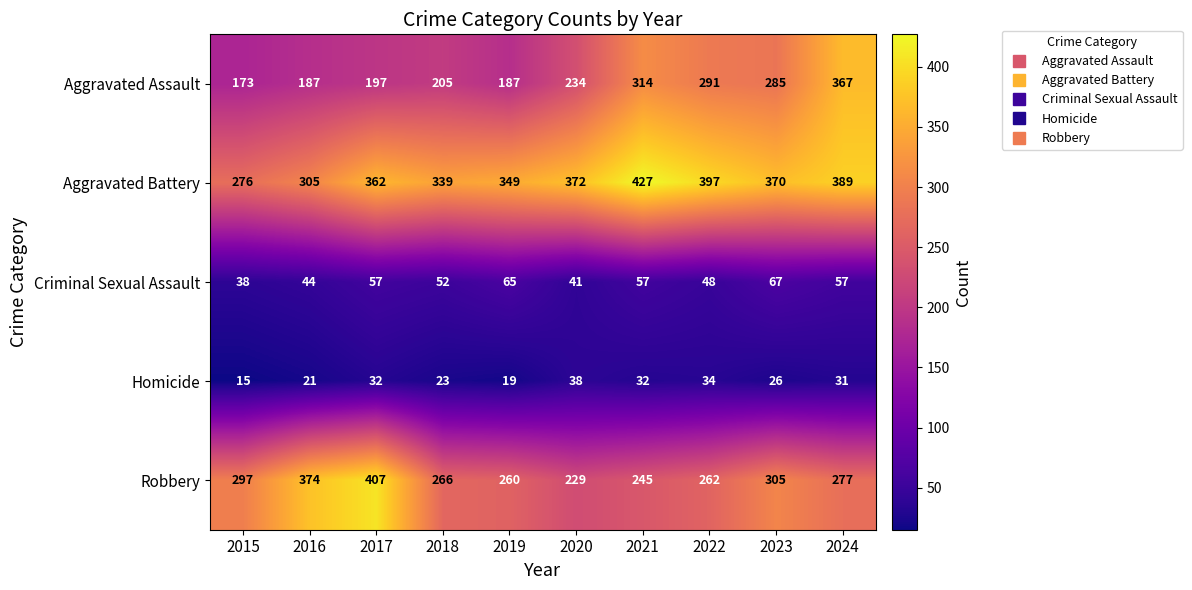

At which category does the chart reach its peak across all series?

2021